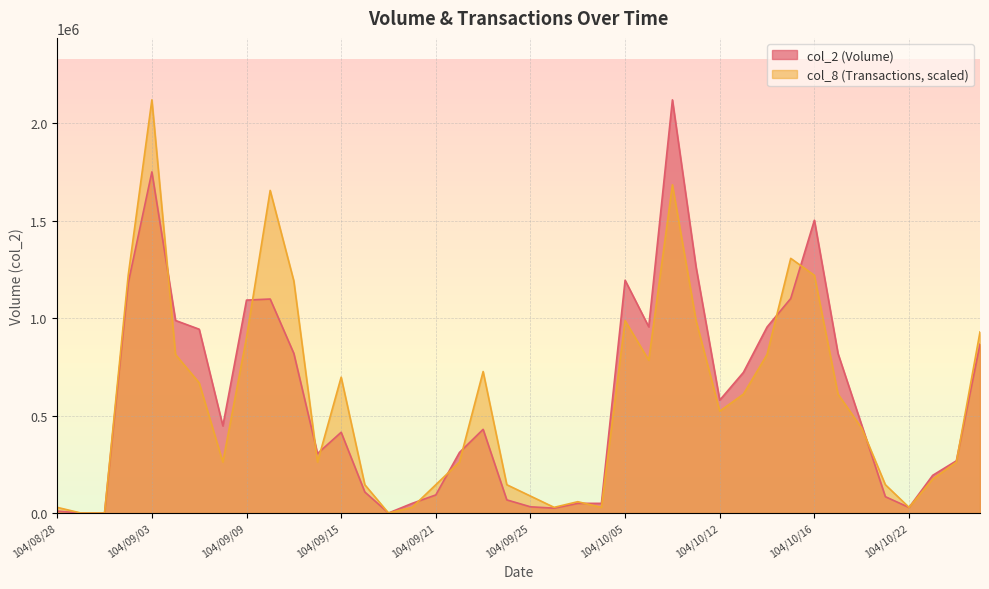

Does the chart have visible grid lines?

Yes